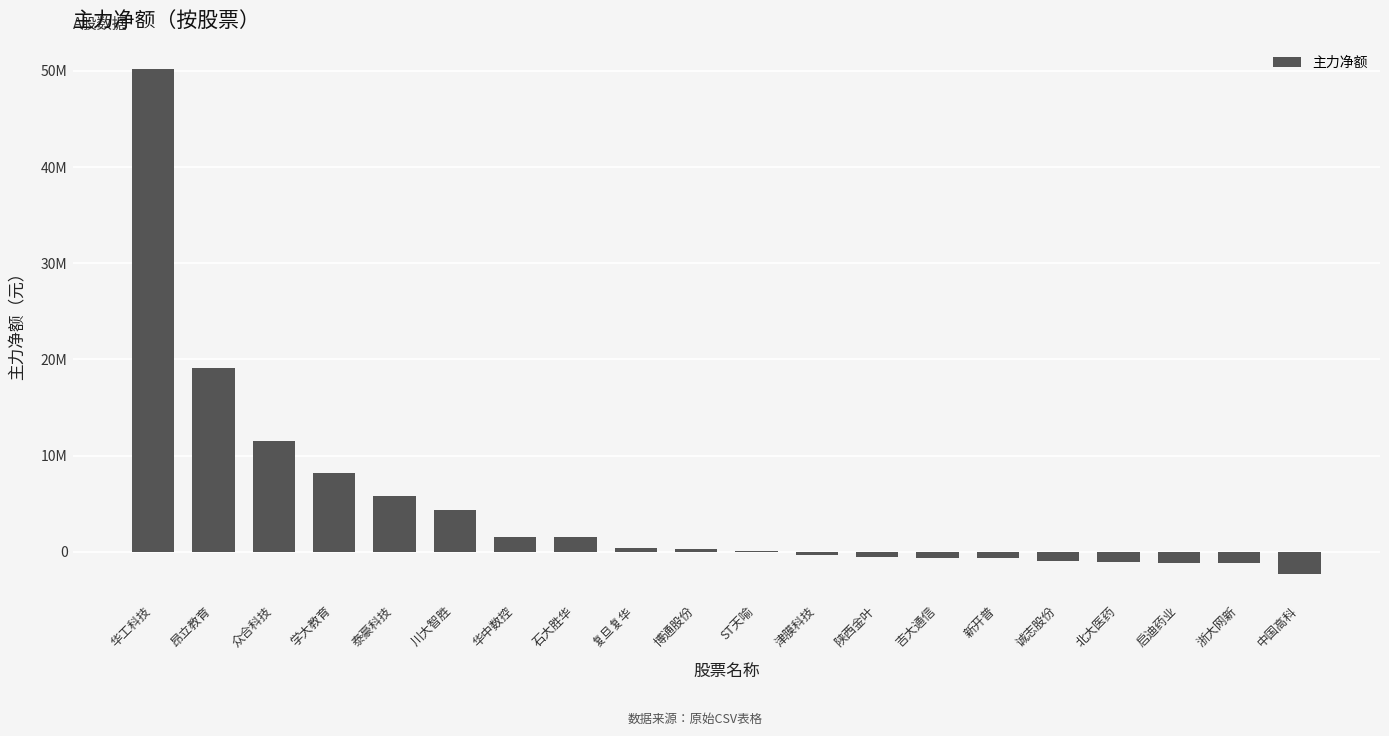

Reading left to right, extract all data points from this chart.

华工科技=50201193	昂立教育=19097072	众合科技=11508887	学大教育=8168017	泰豪科技=5843534	川大智胜=4343148	华中数控=1555977	石大胜华=1533663	复旦复华=354944	博通股份=279562	ST天喻=113900	津膜科技=-360707	陕西金叶=-515457	吉大通信=-638691	新开普=-656520	诚志股份=-929738	北大医药=-1080258	启迪药业=-1177501	浙大网新=-1197550	中国高科=-2358573